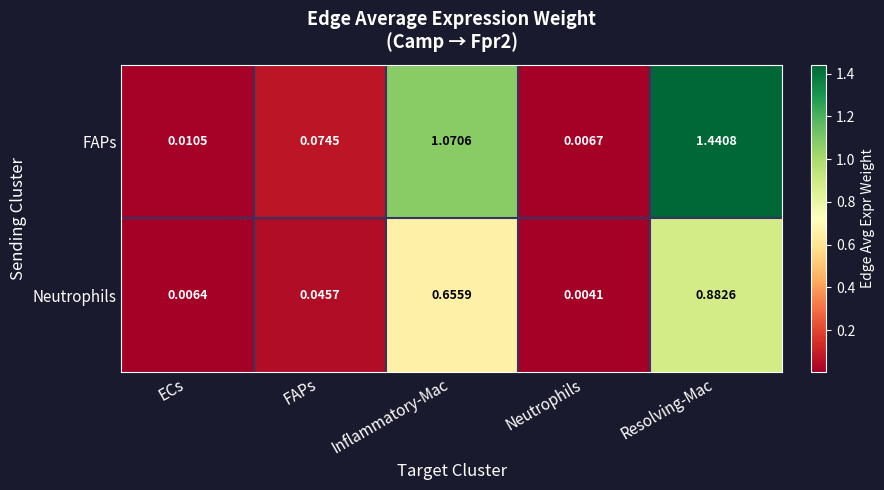

At Neutrophils, list the series in order from smallest to largest.

Neutrophils, FAPs